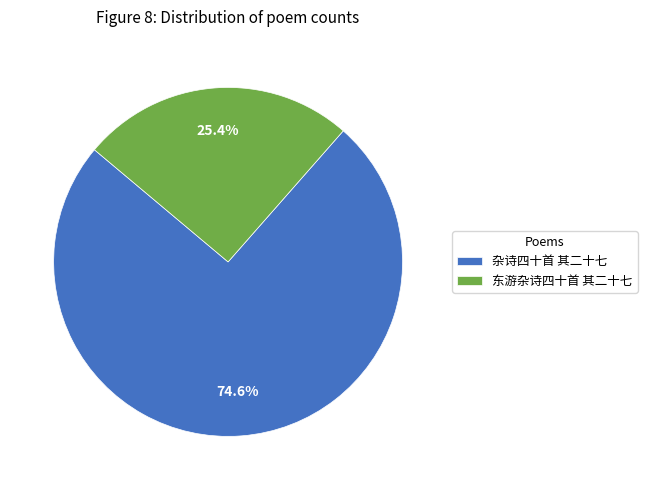

Count the number of slices in the pie.

2